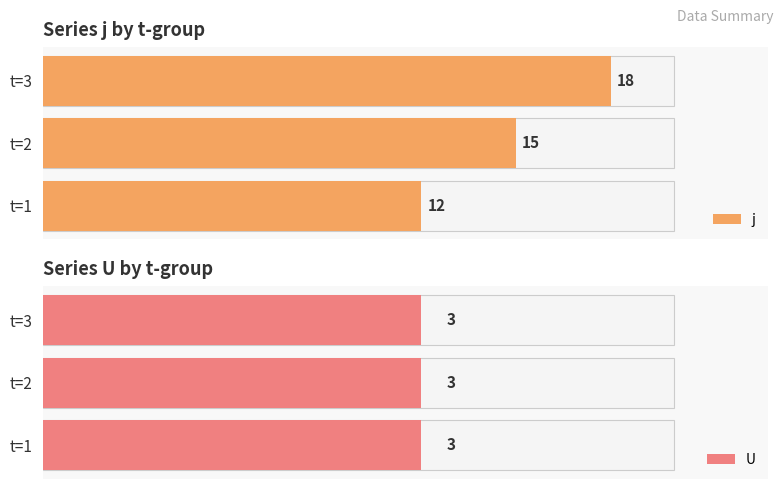

What is the greatest value displayed?

18.0